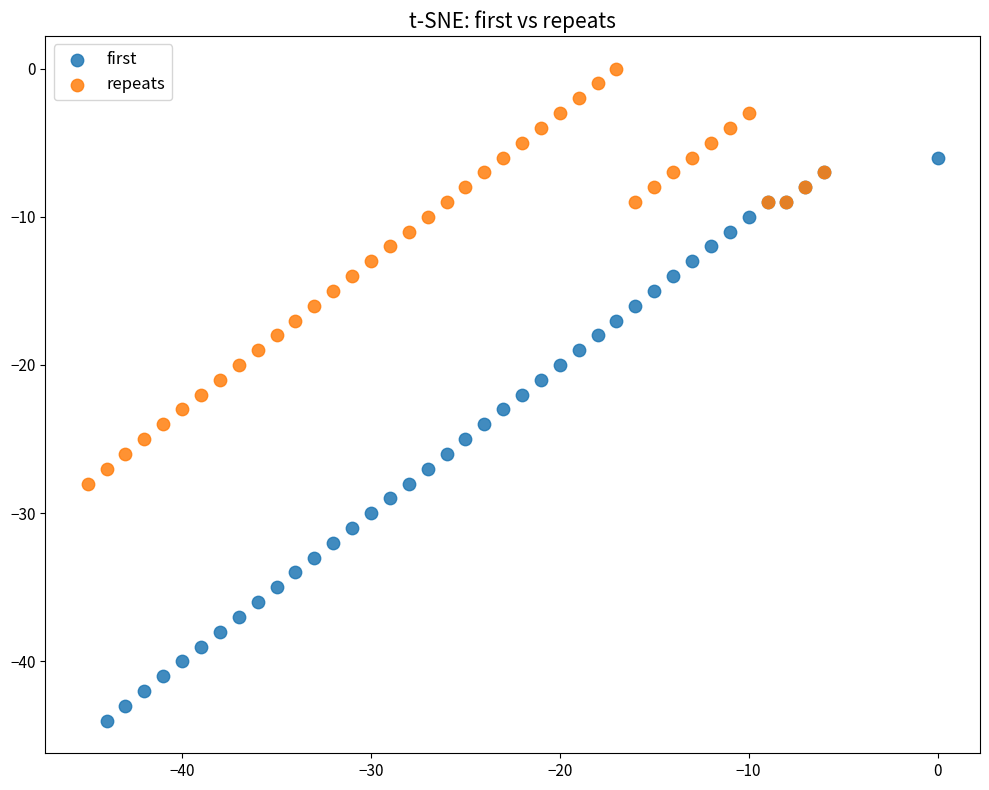

What are all the series names shown in the legend?

first, repeats